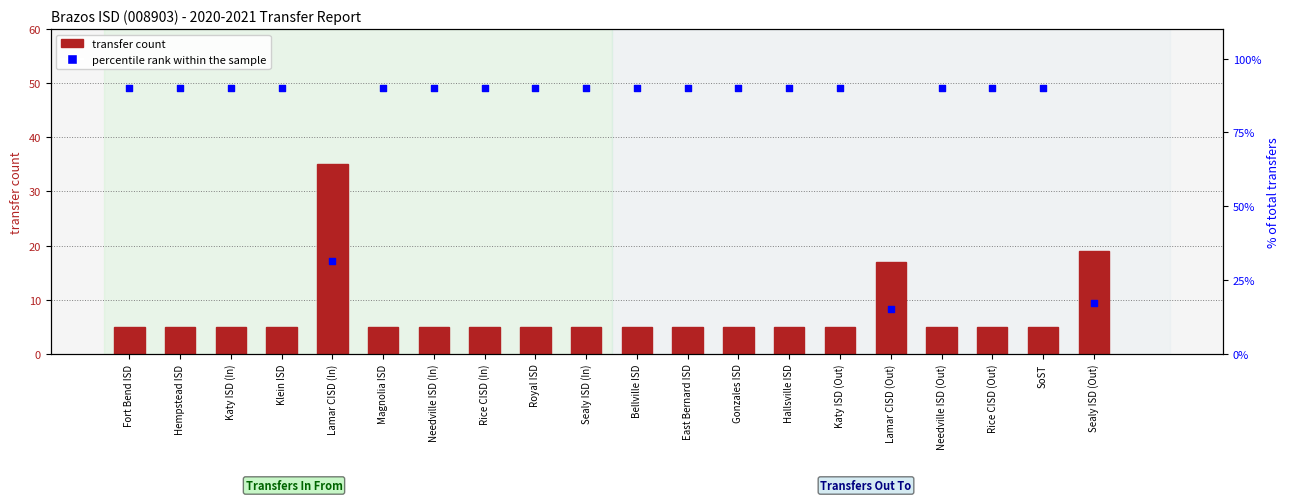

Which series has the largest total across all categories?

percentile rank within the sample